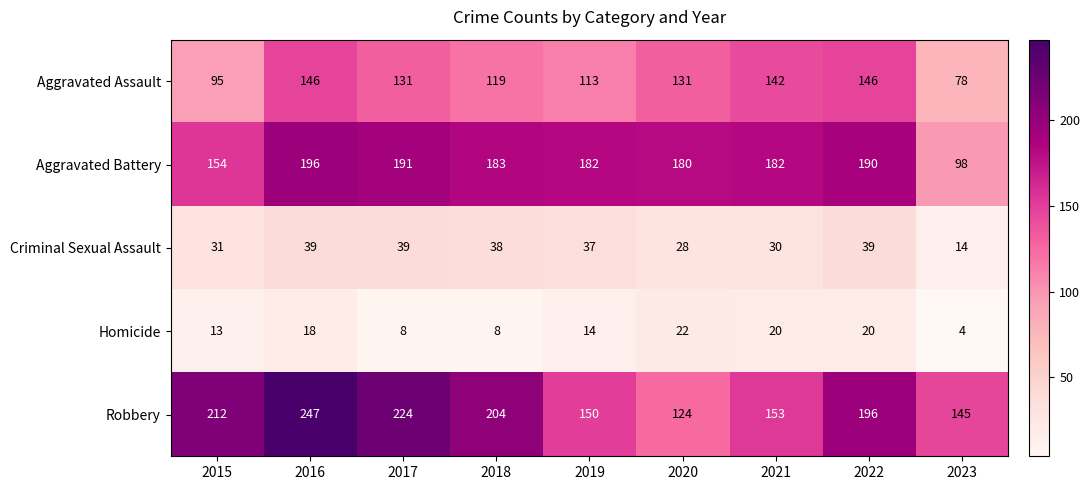

At which category is the sum across all series the highest?

2016